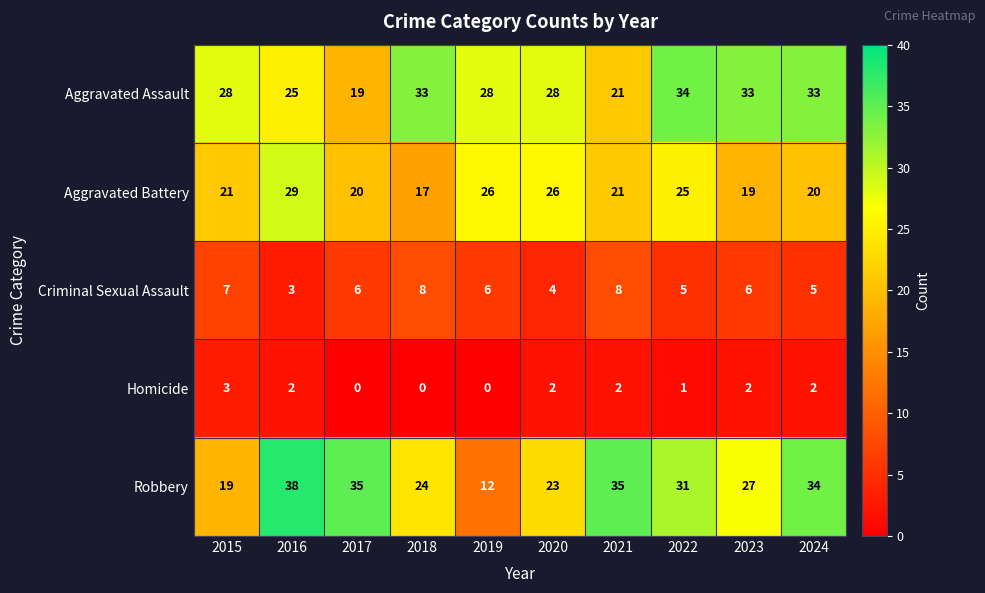

Which series has the widest spread of values?

Robbery